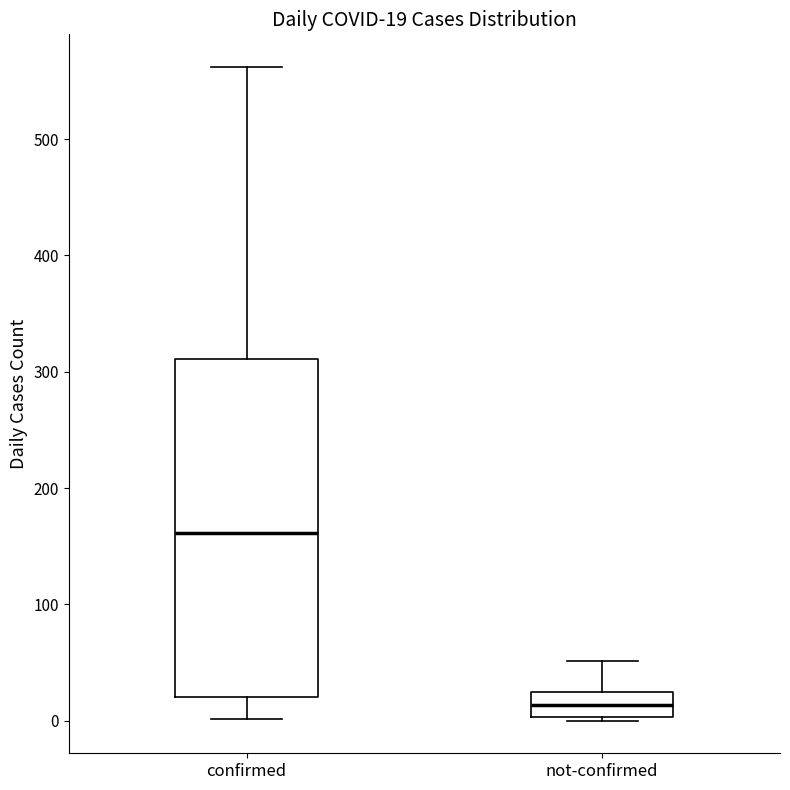

Which box's median line is the lowest?

not-confirmed